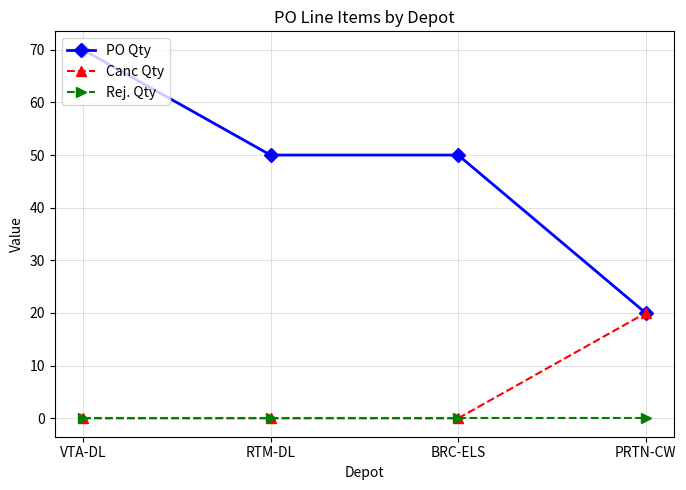

Which series has the largest range (max minus min)?

PO Qty